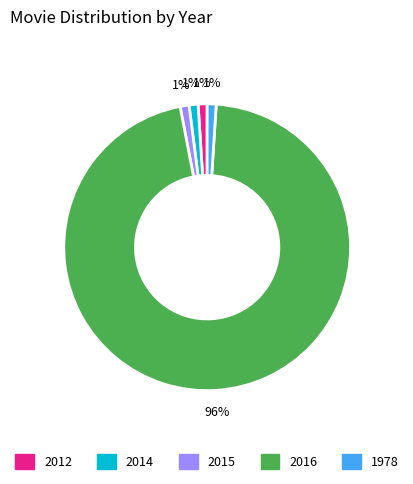

Is there any slice that represents more than half of the pie?

Yes